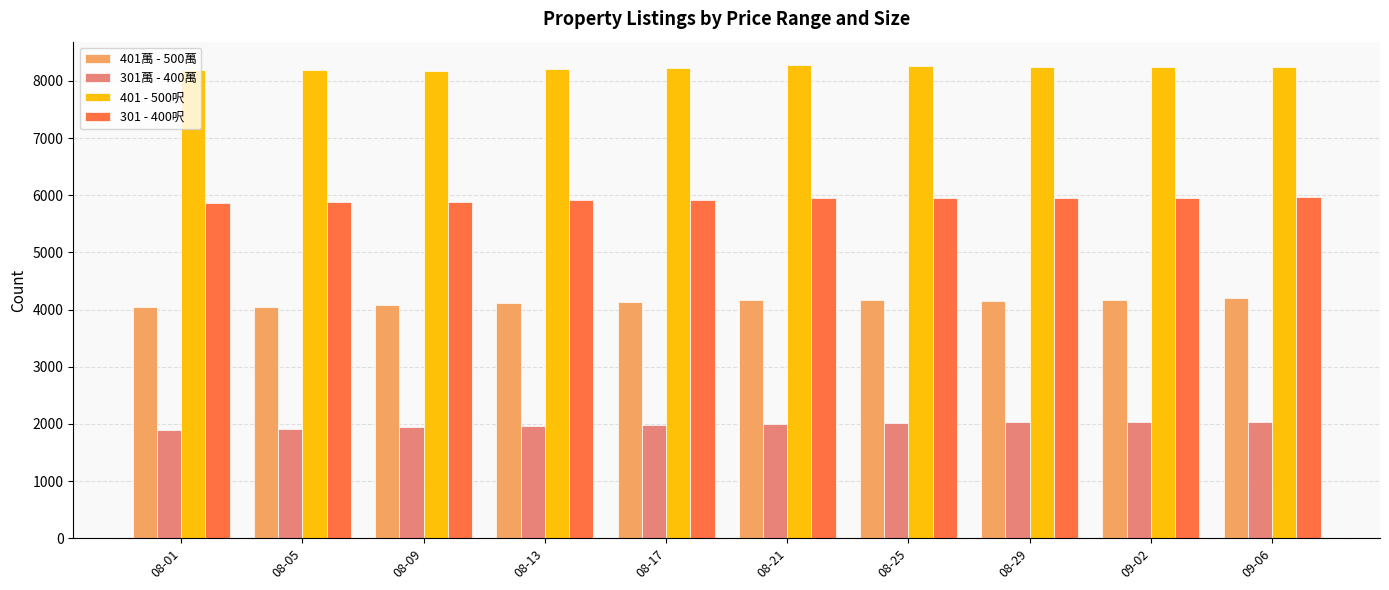

Which series has the largest total across all categories?

401 - 500呎